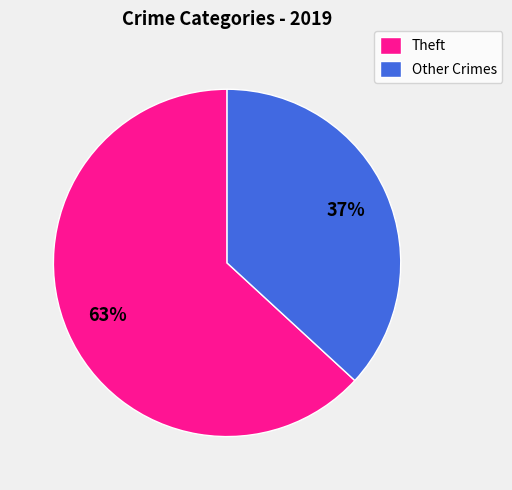

What is the largest slice in the pie chart?

Theft